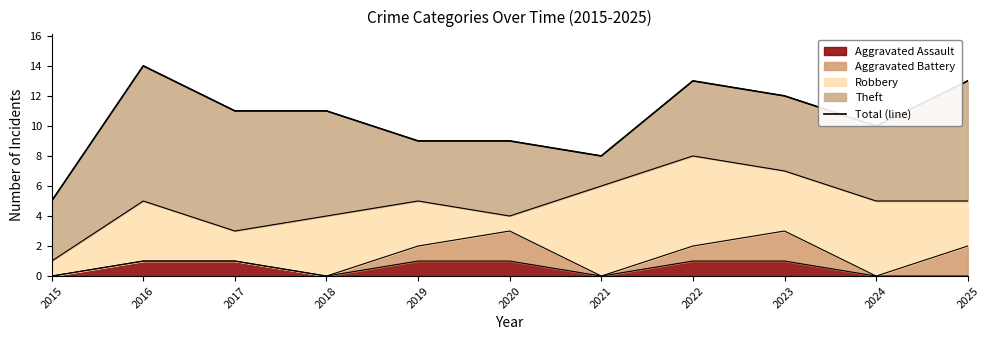

What is the greatest value displayed?

14